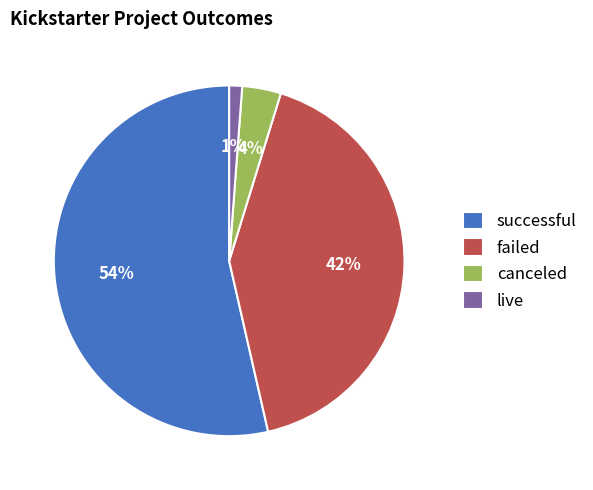

Is the sum of canceled and live greater than half?

No